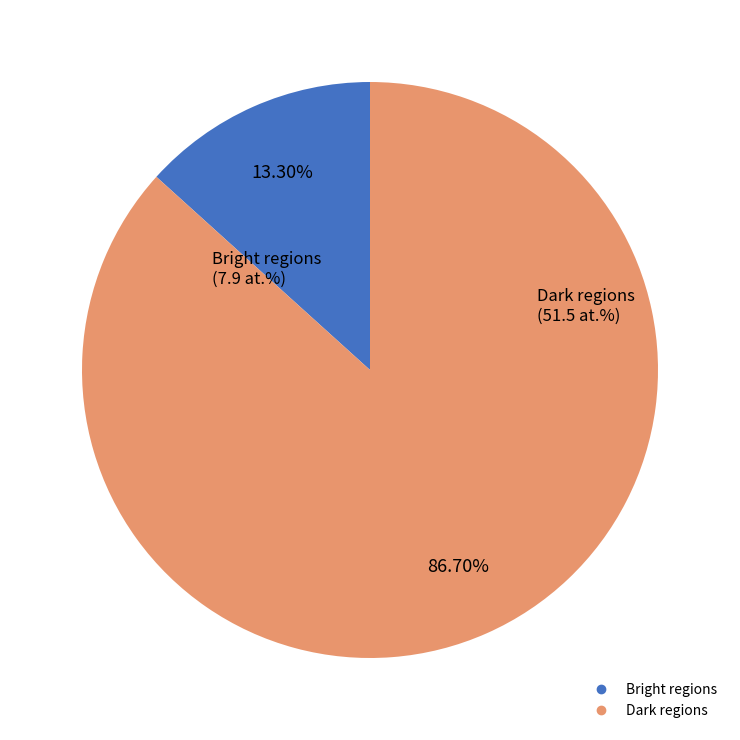

Does Bright regions account for over 50% of the chart?

No